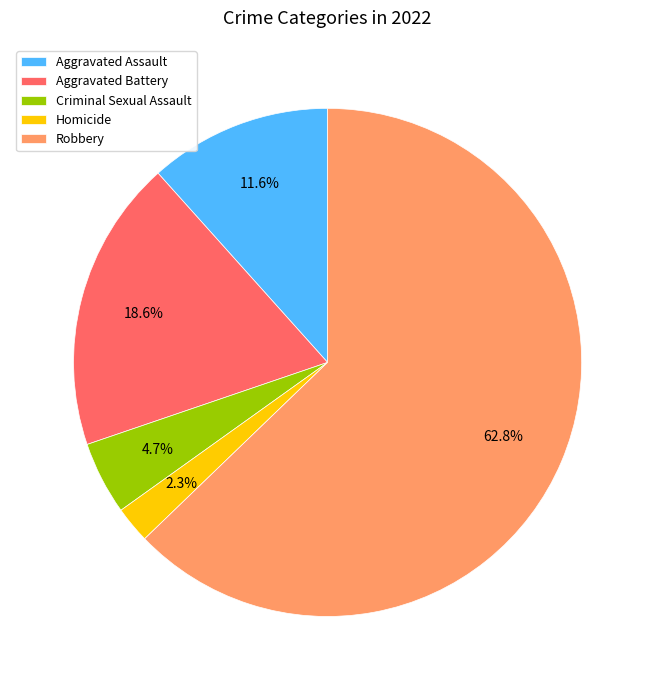

To the nearest percent, what percentage of the pie is Aggravated Assault?

12%